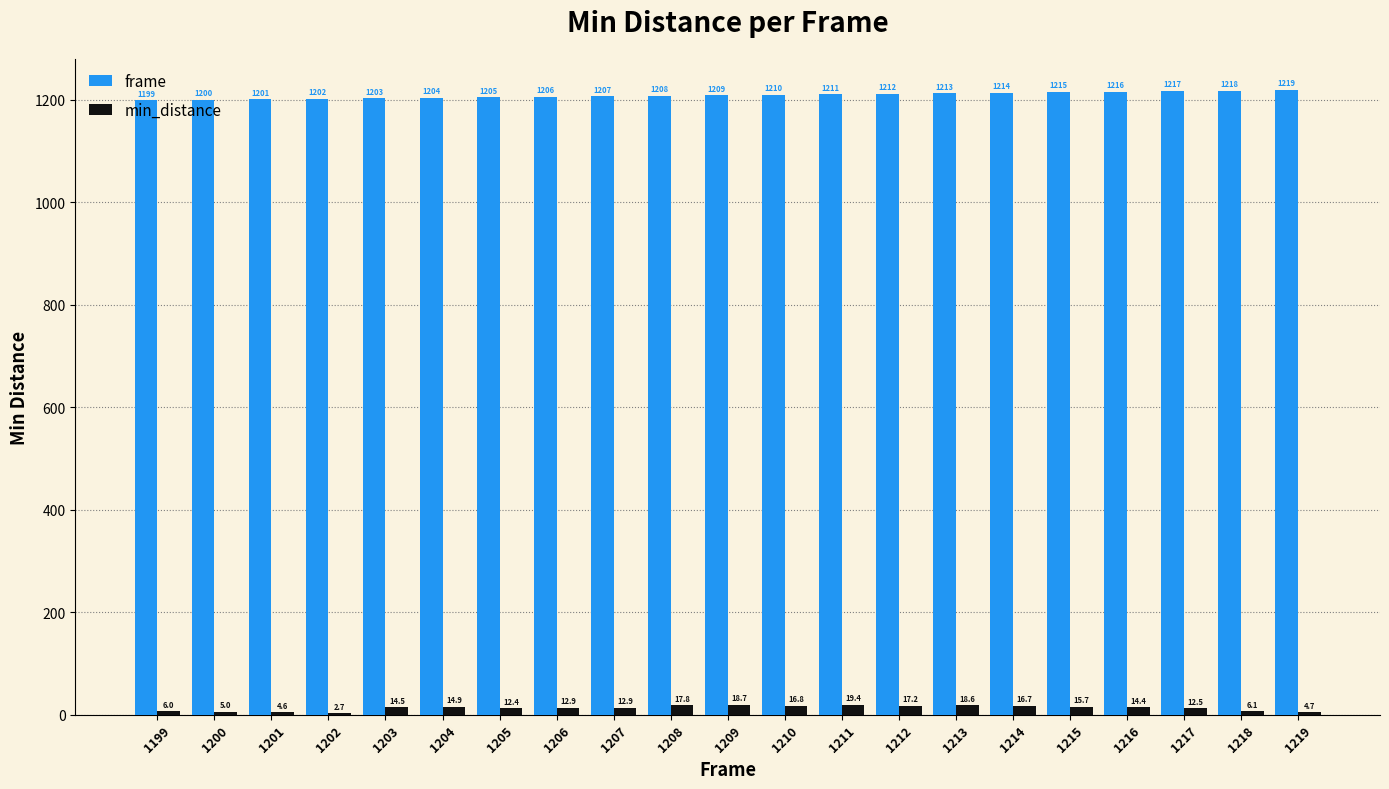

At which category does the chart reach its peak across all series?

1219